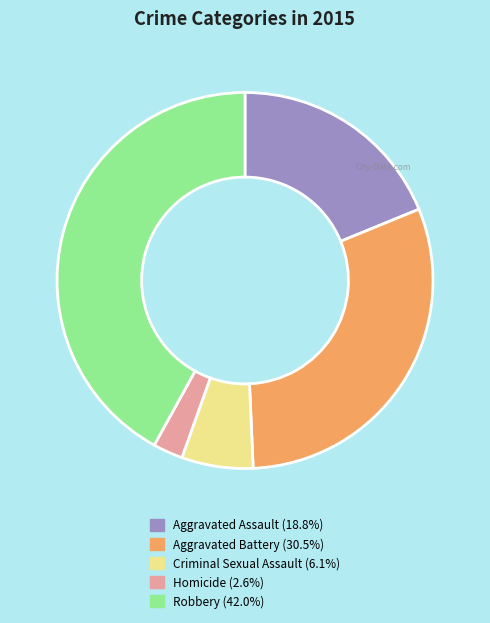

Is it true that Criminal Sexual Assault is 6% of the pie?

True